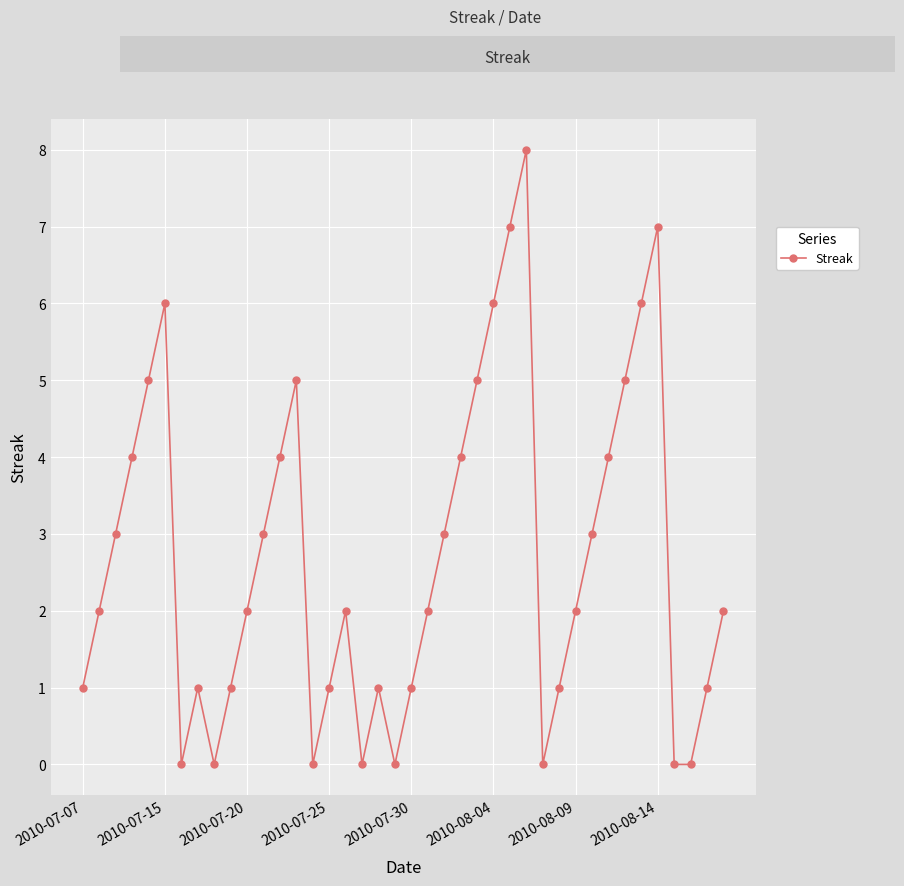

How many values are between 1 and 5?

26